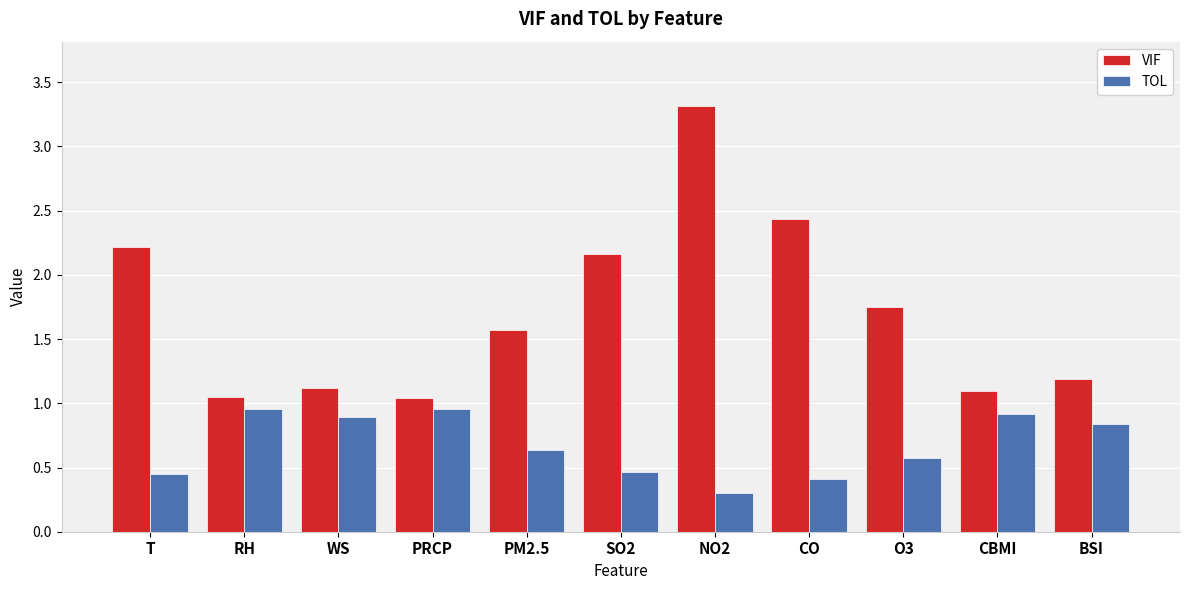

The value of TOL at WS is 0.9. True or false?

True